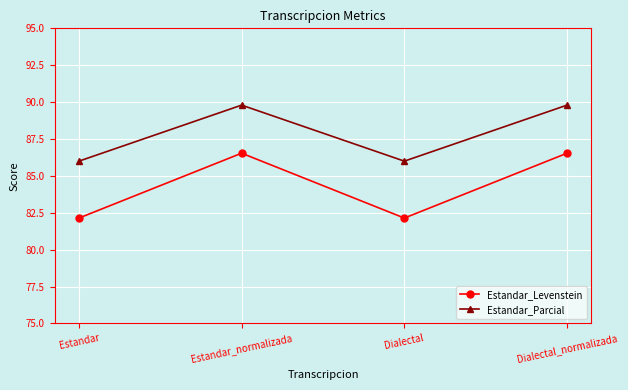

What is the value of the Estandar_Parcial point at the 2nd from the left?

89.8